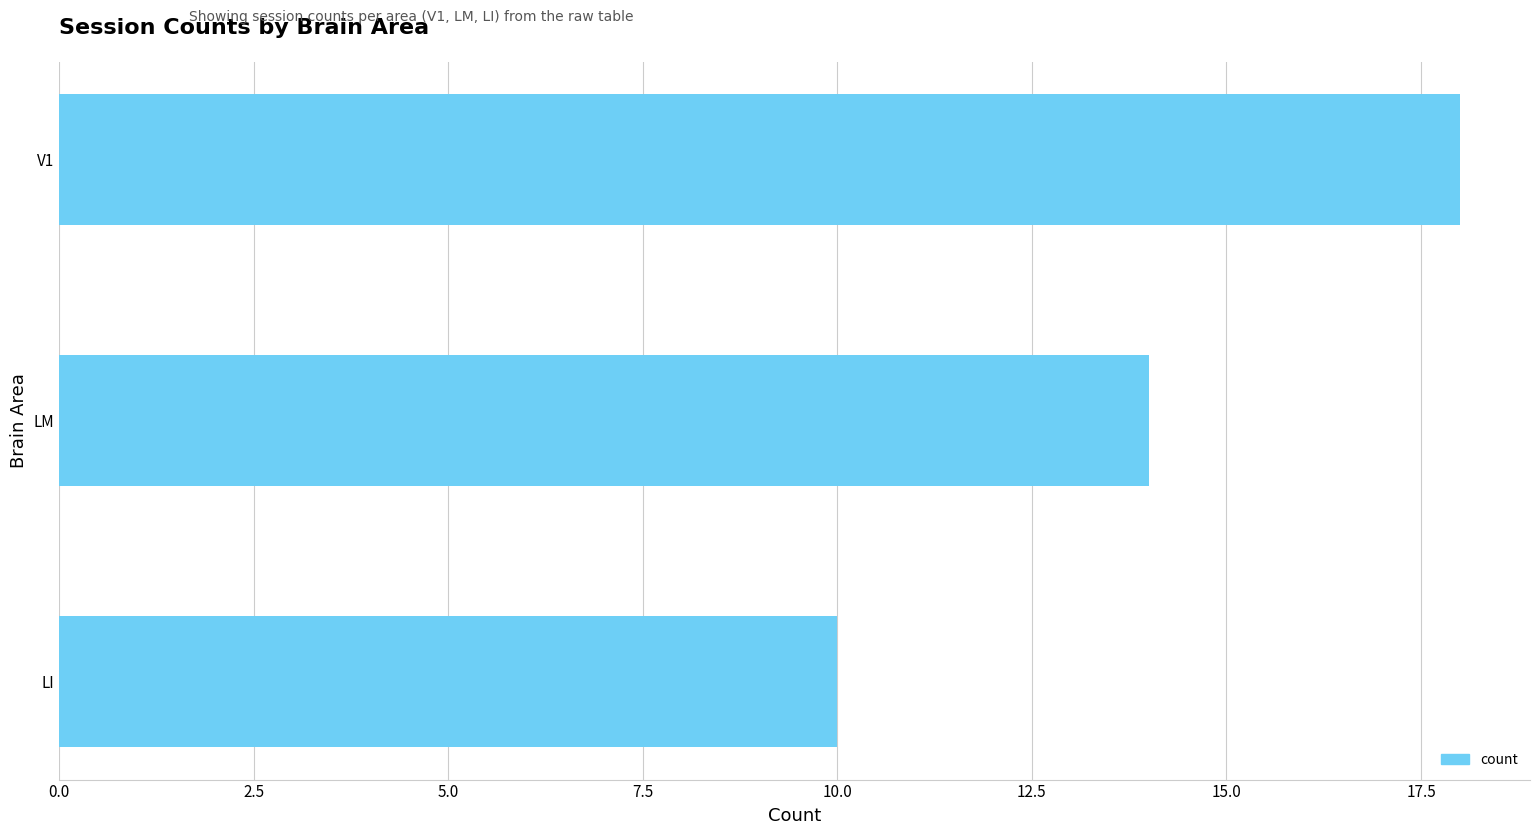

How many data points does each series have?

3